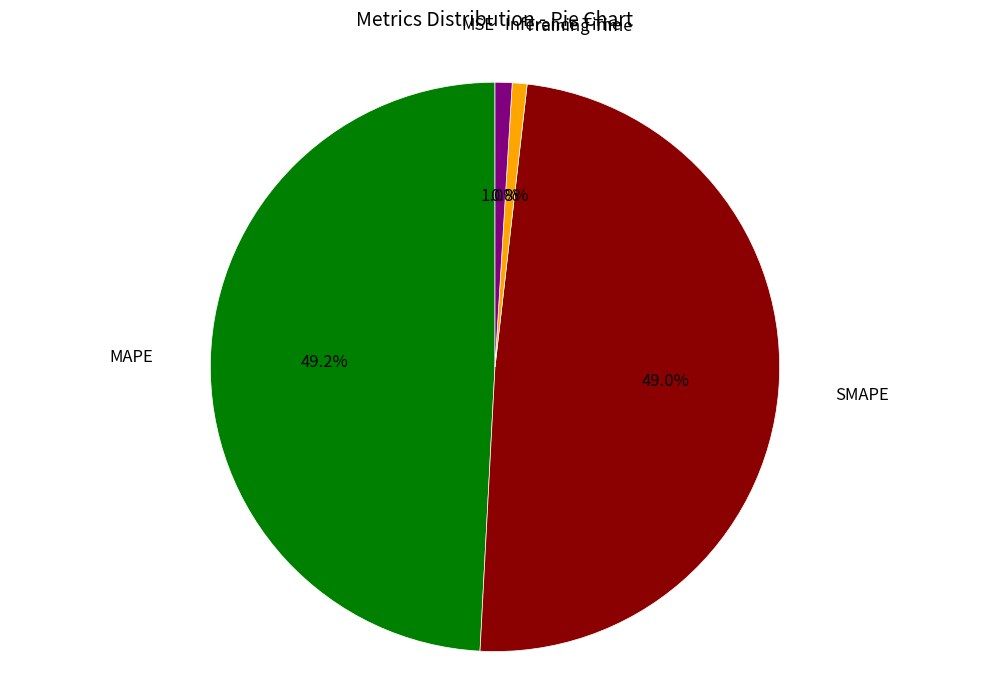

Is the sum of MAPE and SMAPE greater than half?

Yes